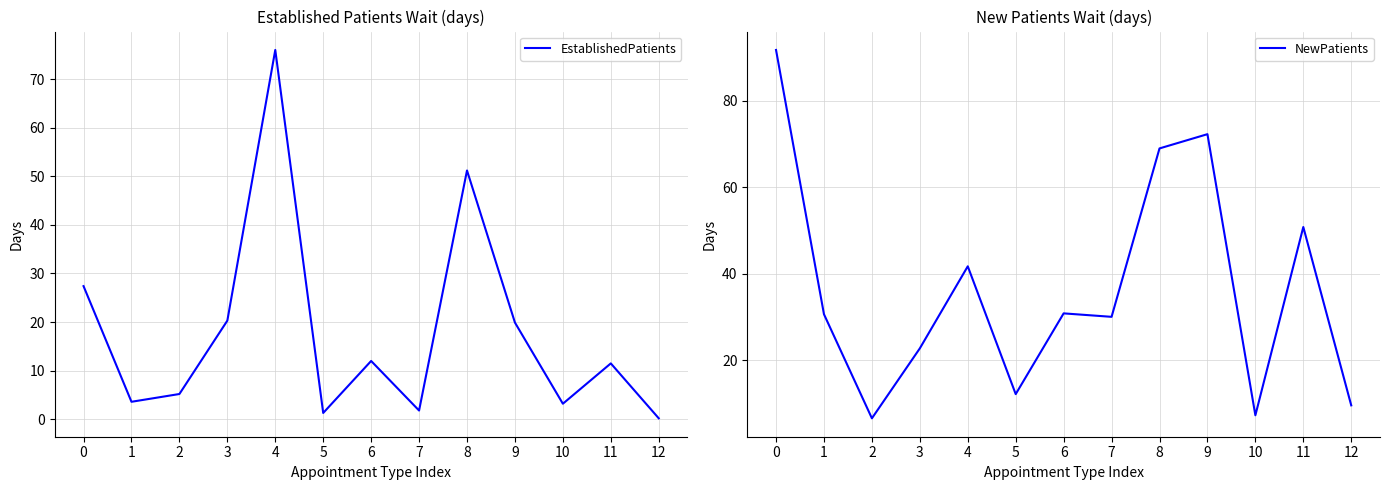

What is the greatest value displayed?

91.8